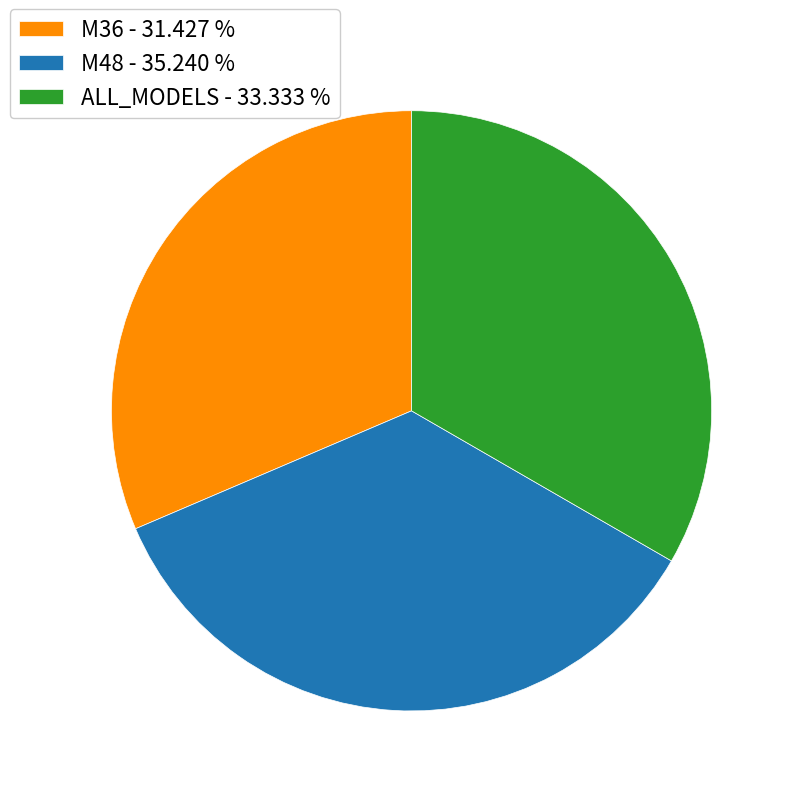

Between ALL_MODELS and M48, which is larger?

M48